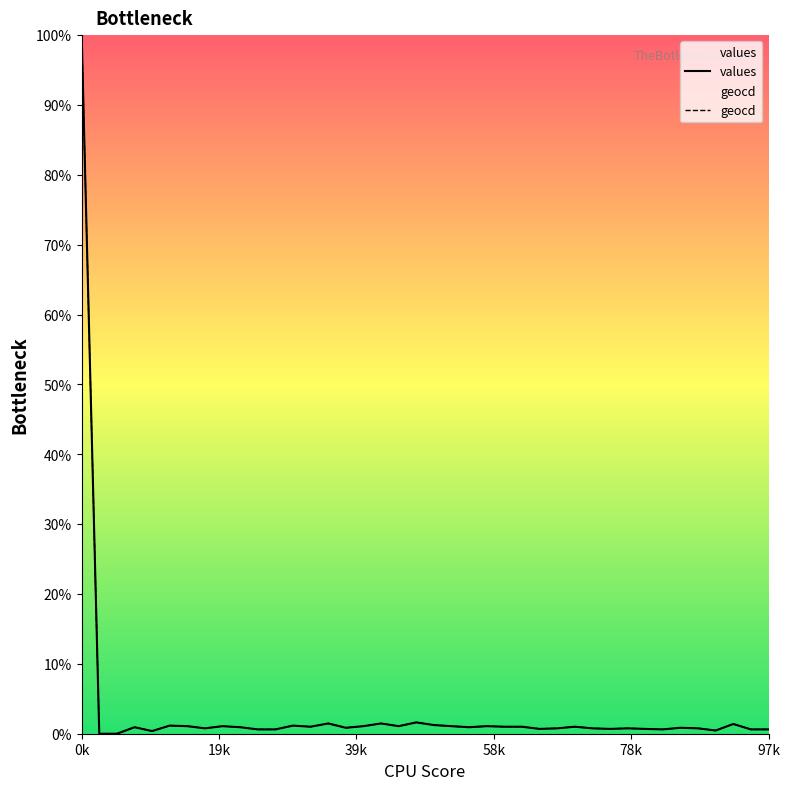

At which label is geocd closest to 50?

19